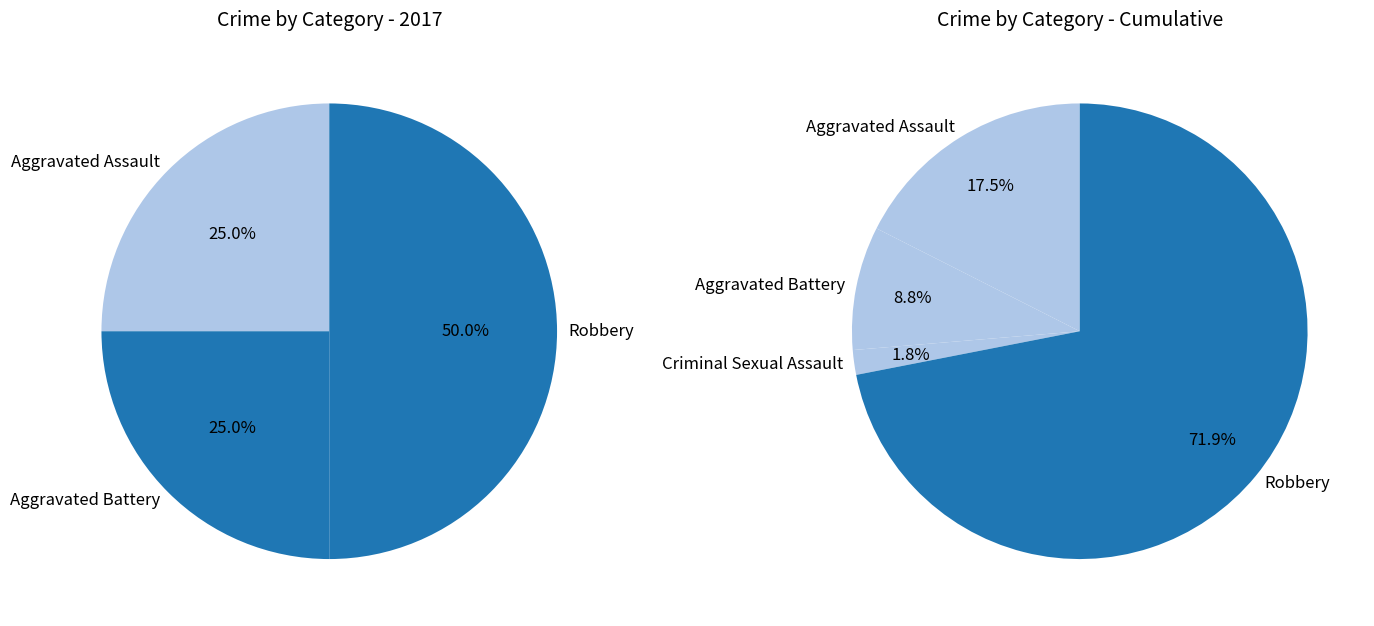

Which slice is the smallest?

Criminal Sexual Assault